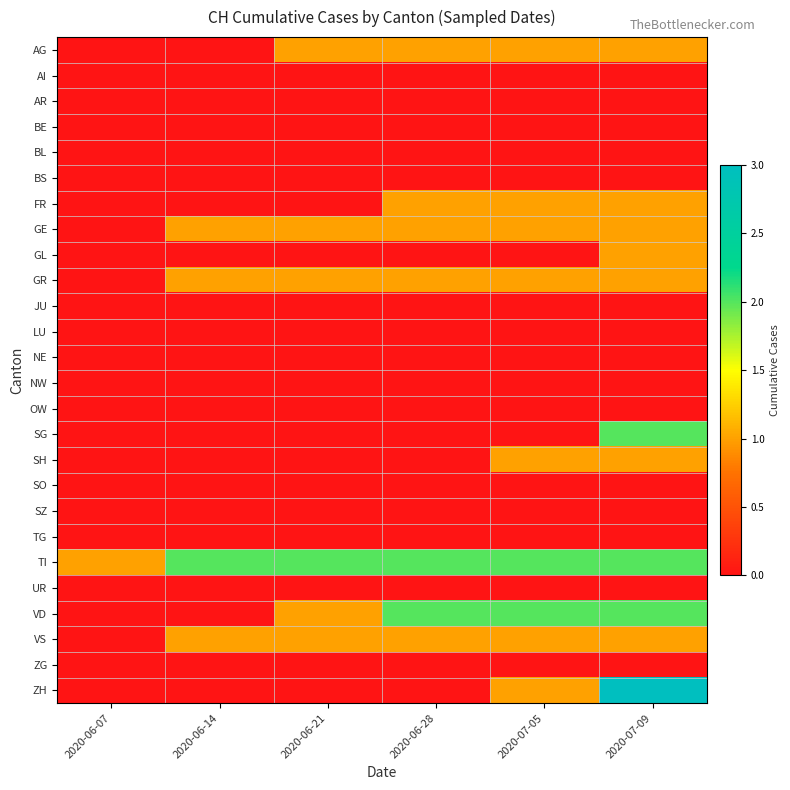

At which category is the sum across all series the highest?

2020-07-09